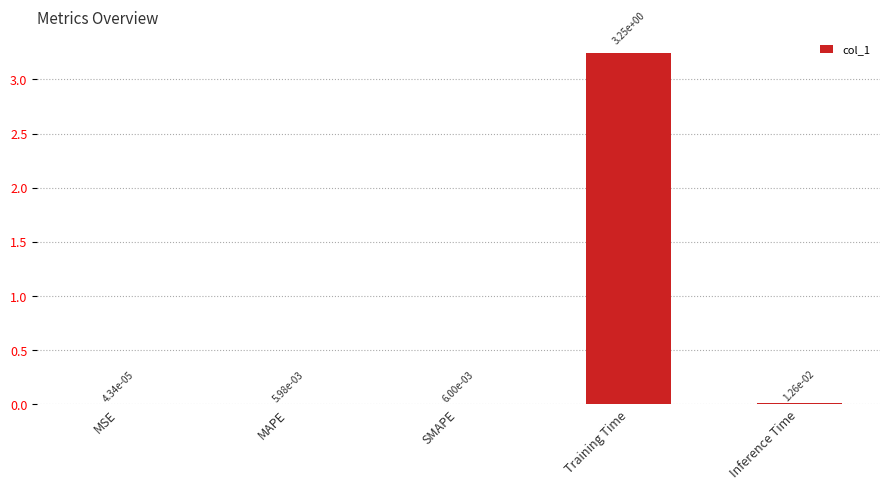

Which has a higher value, MSE or MAPE?

MAPE